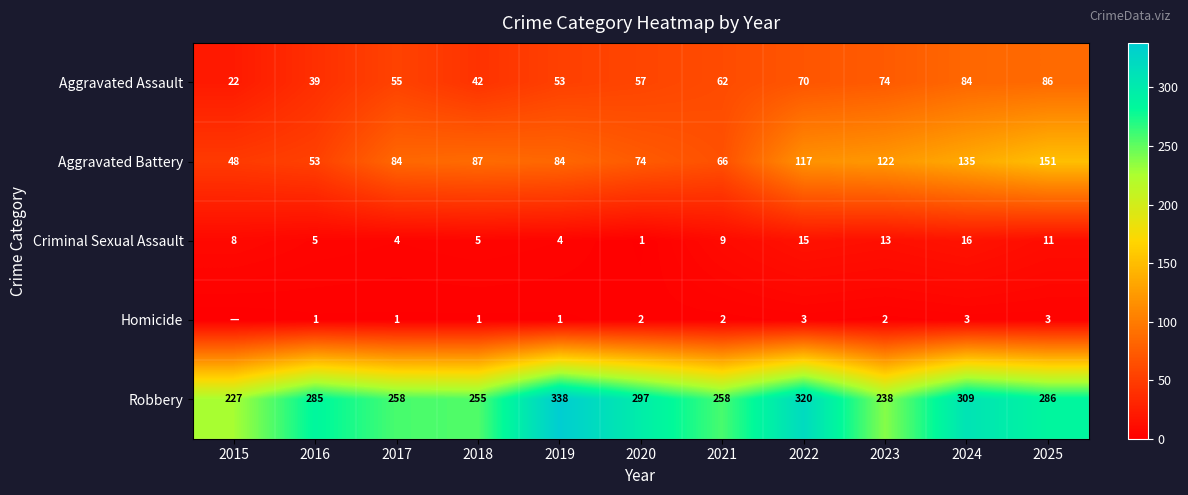

True or false: Aggravated Battery has a value of 89 at 2021.

False